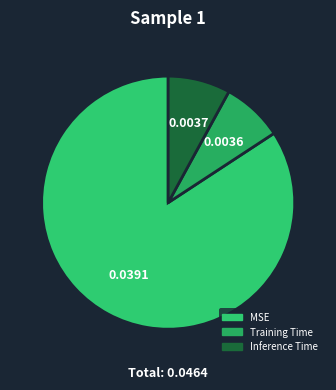

Does Inference Time account for over 50% of the chart?

No